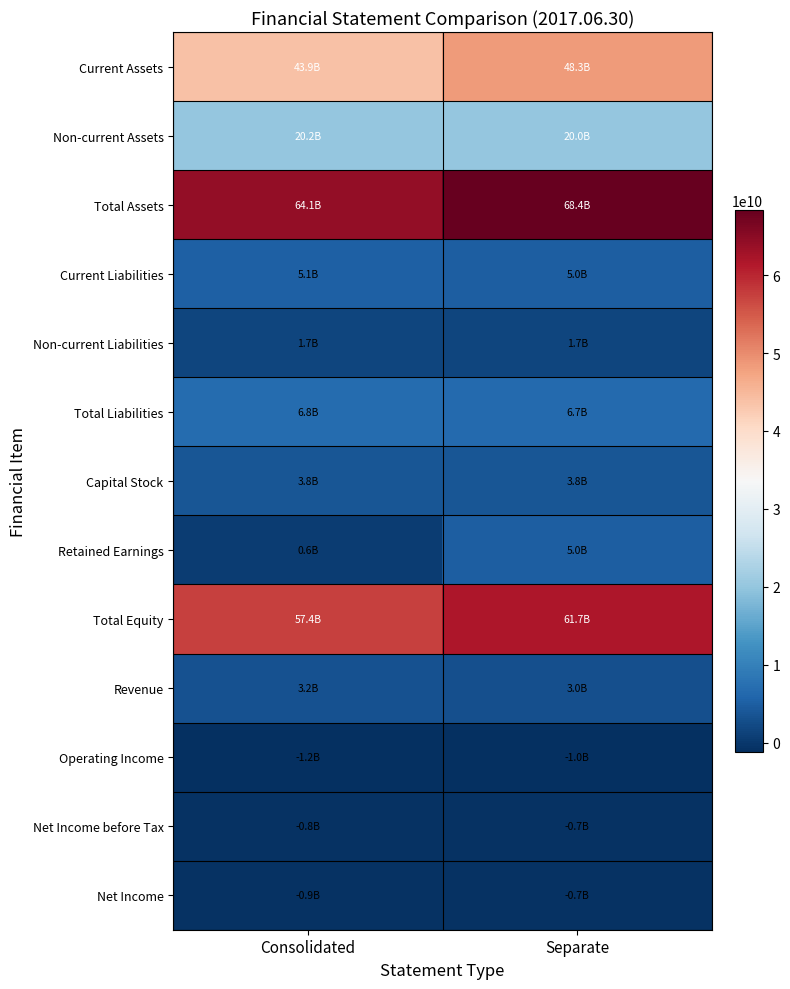

Between Consolidated and Separate, which is larger?

Separate